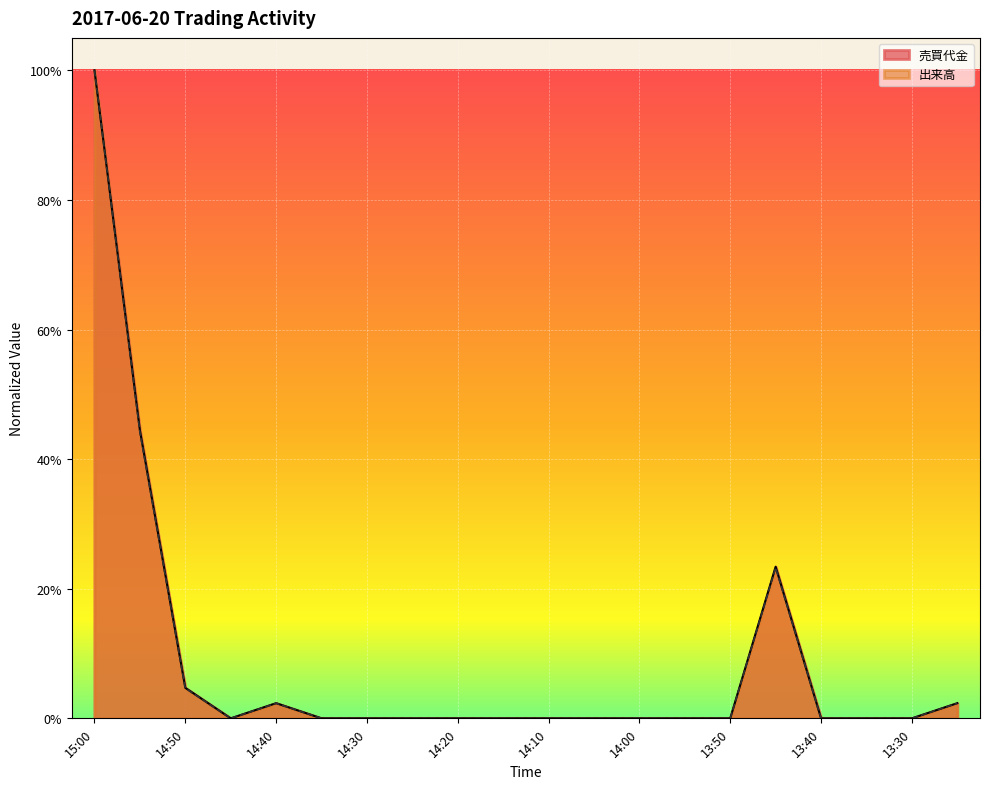

How many interior local valleys does the 出来高 series have?

1